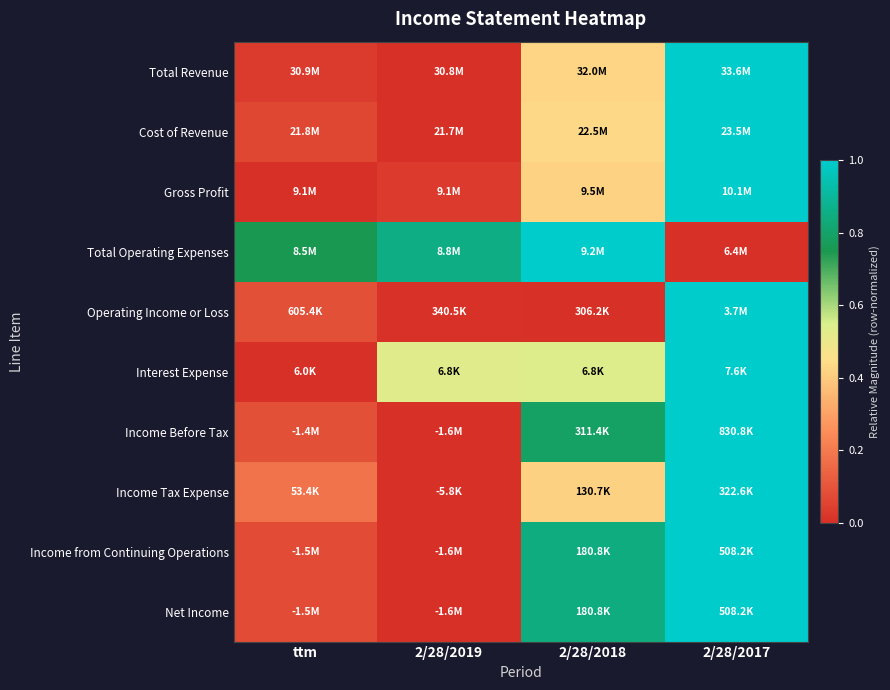

Reading left to right, extract all data points from this chart.

Total Revenue: ttm=0.0	2/28/2019=0.0	2/28/2018=0.4	2/28/2017=1.0
Cost of Revenue: ttm=0.1	2/28/2019=0.0	2/28/2018=0.4	2/28/2017=1.0
Gross Profit: ttm=0.0	2/28/2019=0.0	2/28/2018=0.4	2/28/2017=1.0
Total Operating Expenses: ttm=0.8	2/28/2019=0.9	2/28/2018=1.0	2/28/2017=0.0
Operating Income or Loss: ttm=0.1	2/28/2019=0.0	2/28/2018=0.0	2/28/2017=1.0
Interest Expense: ttm=0.0	2/28/2019=0.5	2/28/2018=0.5	2/28/2017=1.0
Income Before Tax: ttm=0.1	2/28/2019=0.0	2/28/2018=0.8	2/28/2017=1.0
Income Tax Expense: ttm=0.2	2/28/2019=0.0	2/28/2018=0.4	2/28/2017=1.0
Income from Continuing Operations: ttm=0.1	2/28/2019=0.0	2/28/2018=0.8	2/28/2017=1.0
Net Income: ttm=0.1	2/28/2019=0.0	2/28/2018=0.8	2/28/2017=1.0